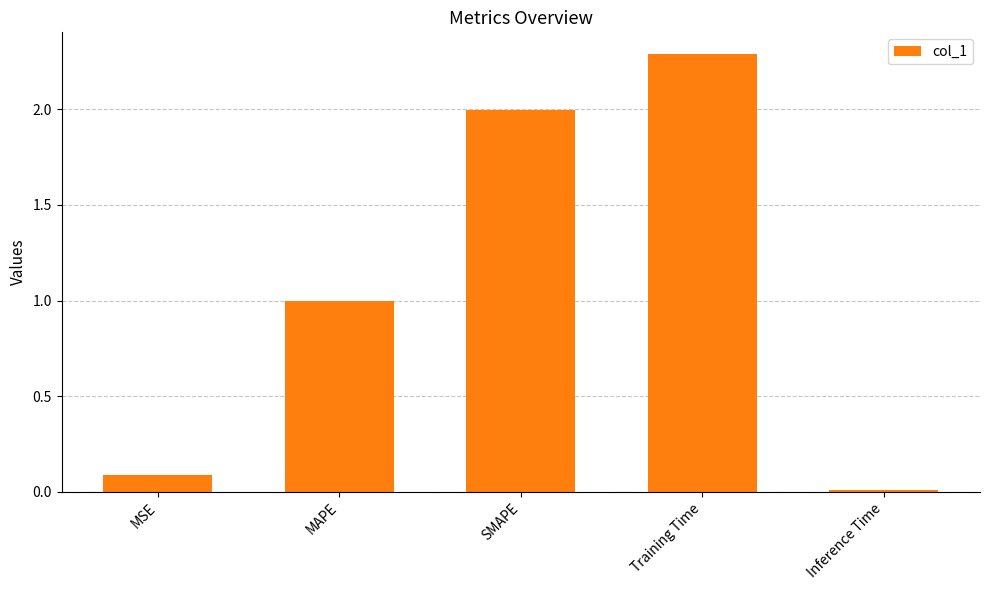

Rank the categories by value from lowest to highest.

Inference Time, MSE, MAPE, SMAPE, Training Time